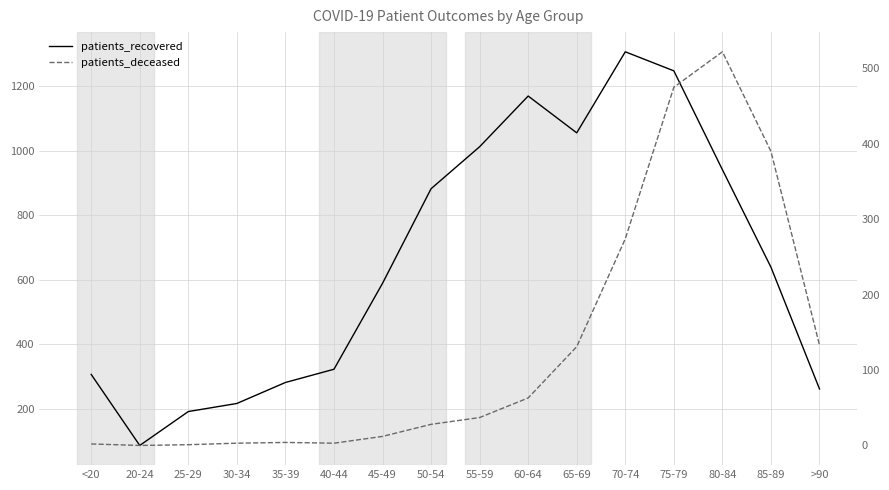

Reading right to left, list all the values displayed in this chart.

patients_recovered: 262	639	941	1247	1306	1055	1169	1012	882	589	323	282	217	192	87	307
patients_deceased: 133	390	522	475	274	131	63	37	28	12	3	4	3	1	0	2